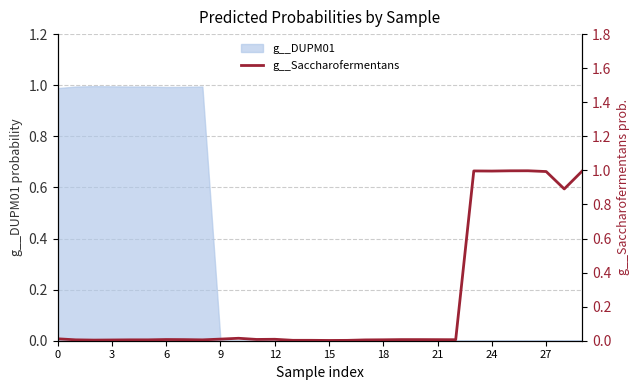

What is the highest value of the g__DUPM01 series?

1.0